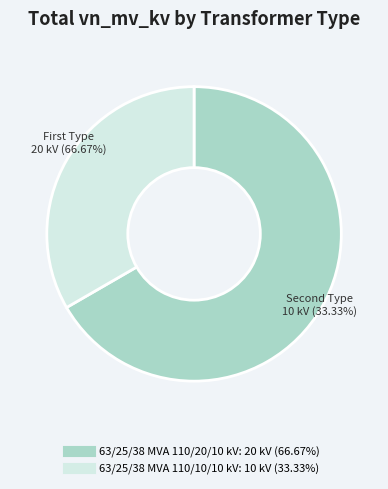

Which category has the smallest portion of the pie?

63/25/38 MVA 110/10/10 kV